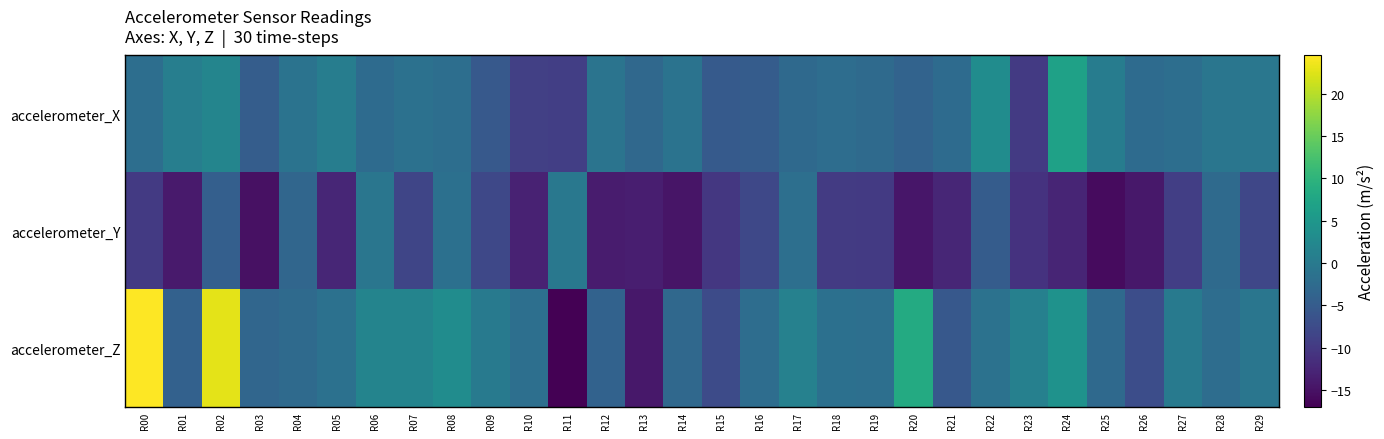

Between R08 and R13, which is larger?

R08